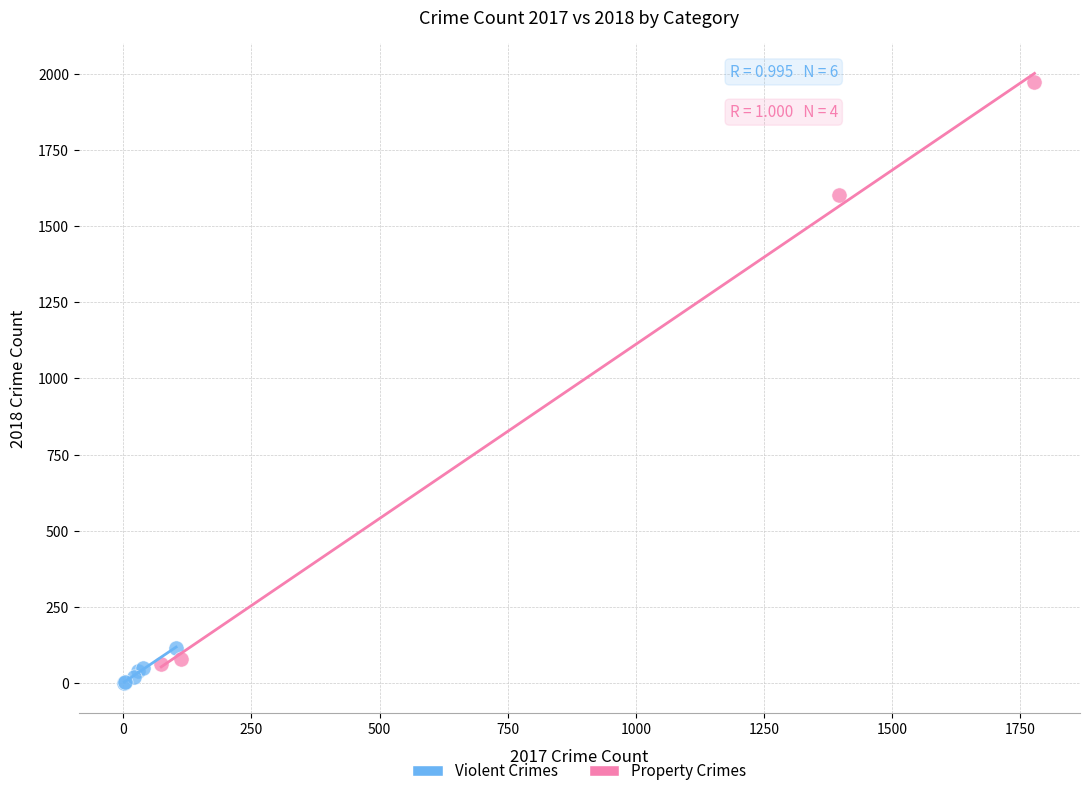

Which series has the largest Y range (max minus min)?

Property Crimes